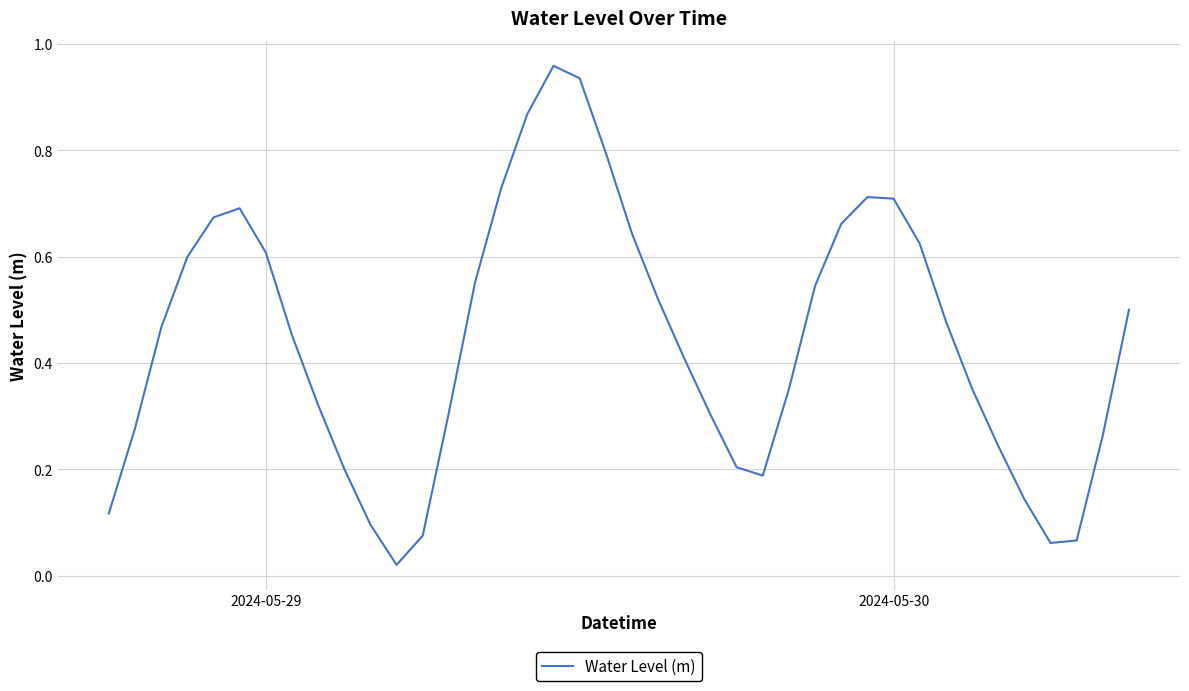

How many distinct data groups are displayed?

1